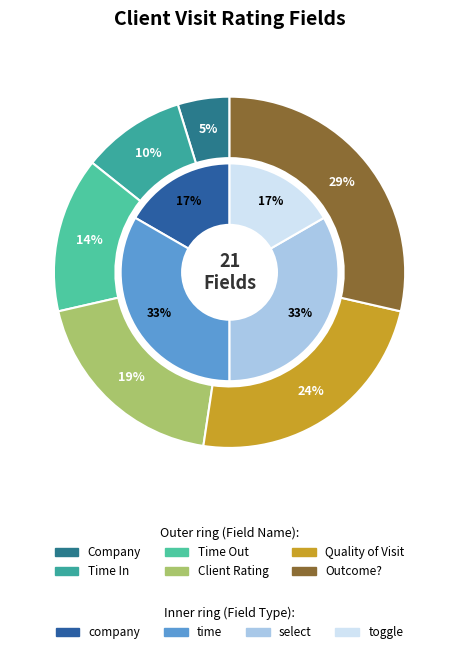

Is it true that Quality of Visit is 24% of the pie?

True